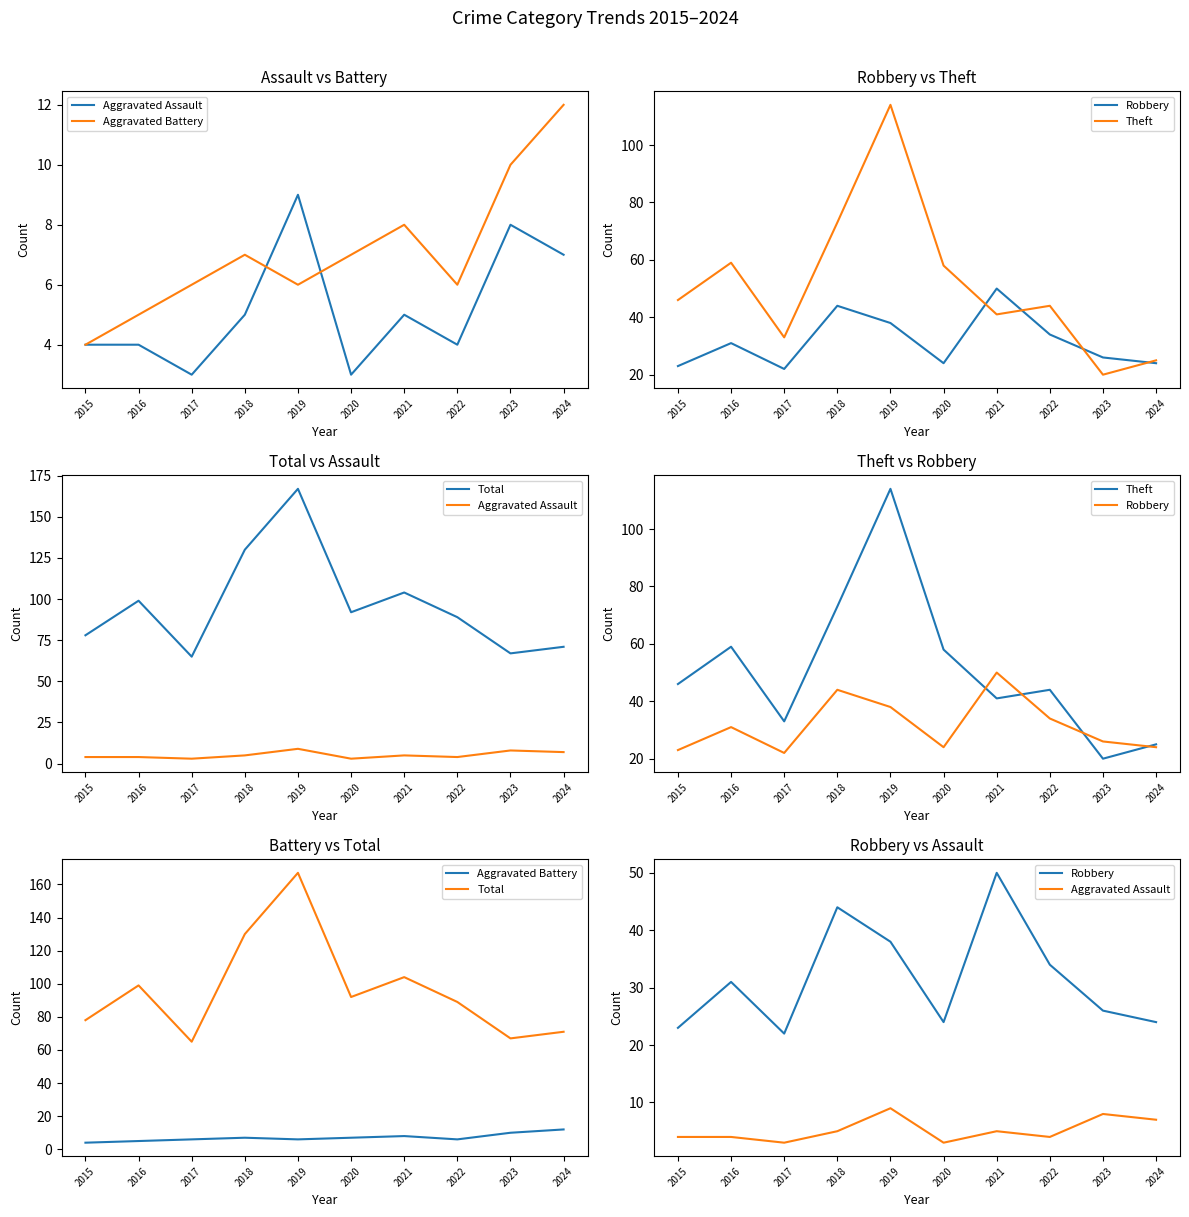

What is the approximate value of Aggravated Battery at 2016?

5